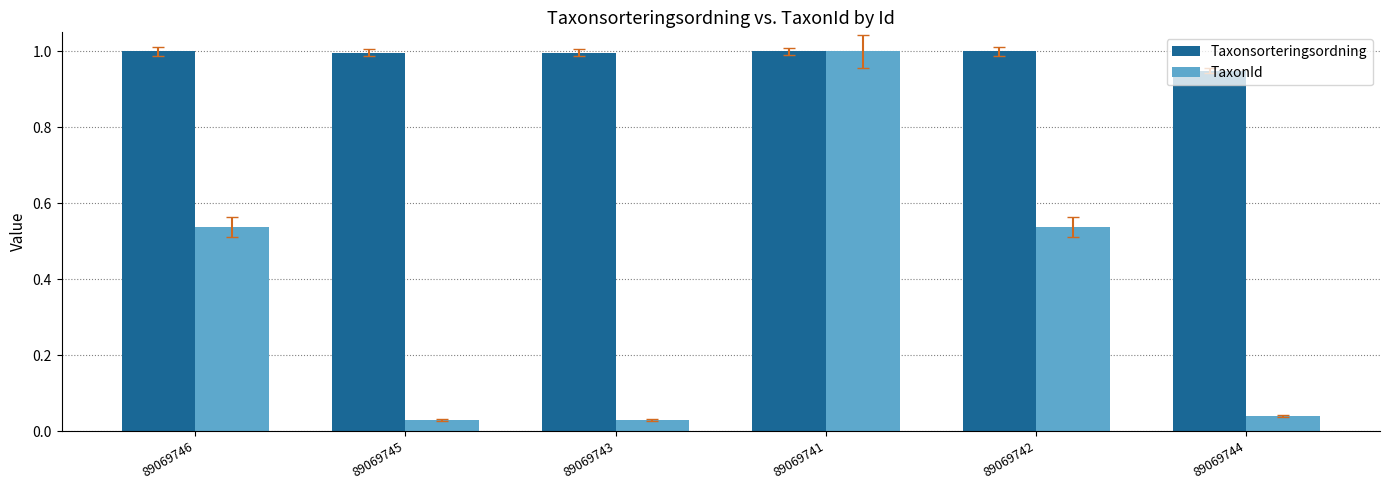

List the series in order of their overall mean, highest first.

Taxonsorteringsordning, TaxonId